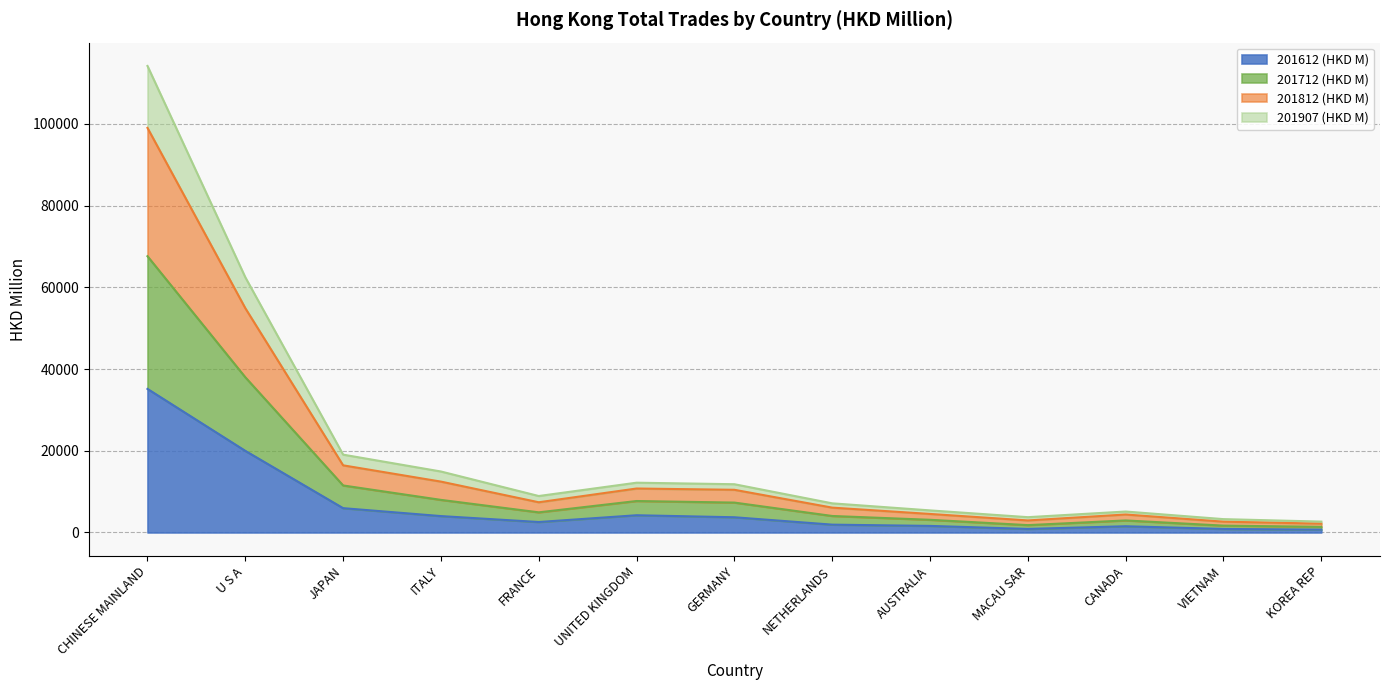

What is the total value across all series at CHINESE MAINLAND?

114190.8